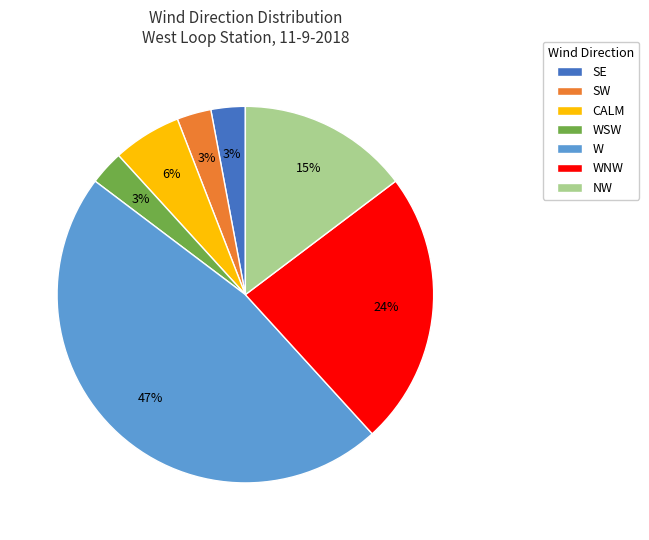

Is there any slice that represents more than half of the pie?

No